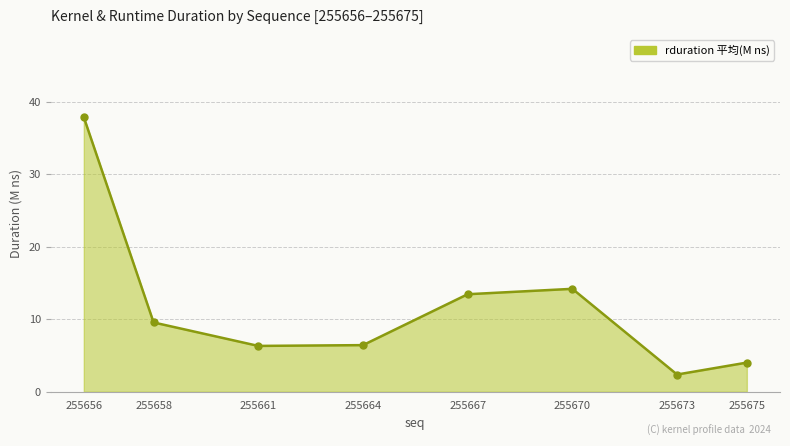

Between 255675 and 255667, which is larger?

255667